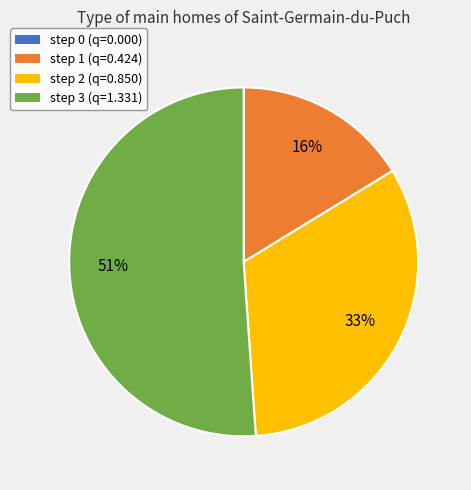

Does step 3 account for over 50% of the chart?

Yes